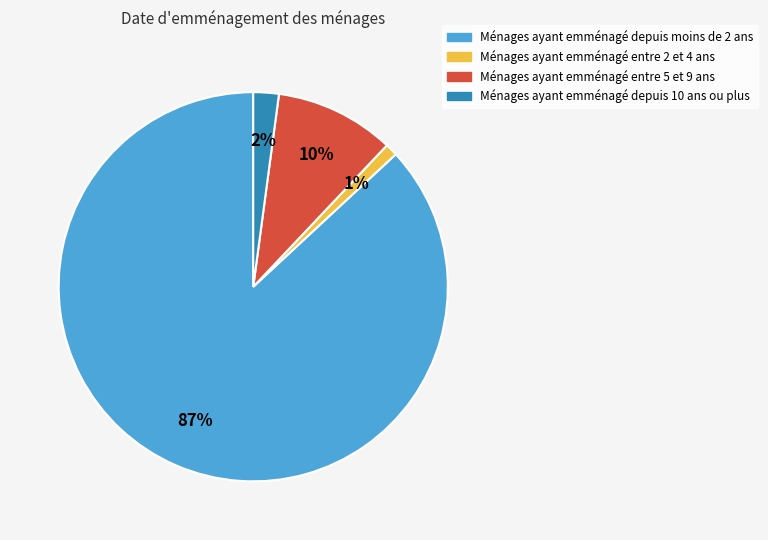

Is there a majority slice in this chart?

Yes